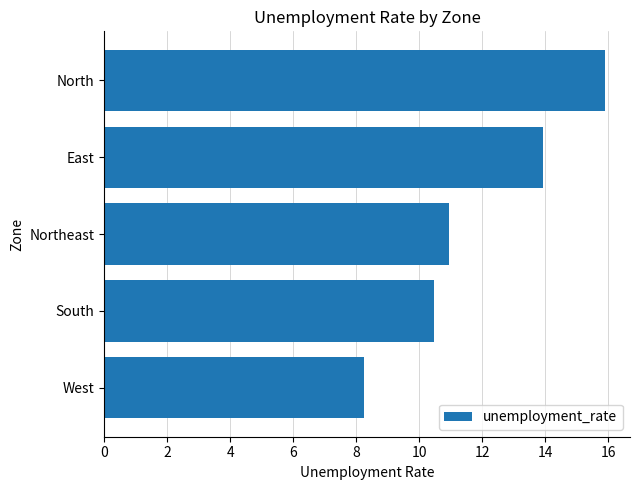

Where is the data nearest to the value 12?

Northeast